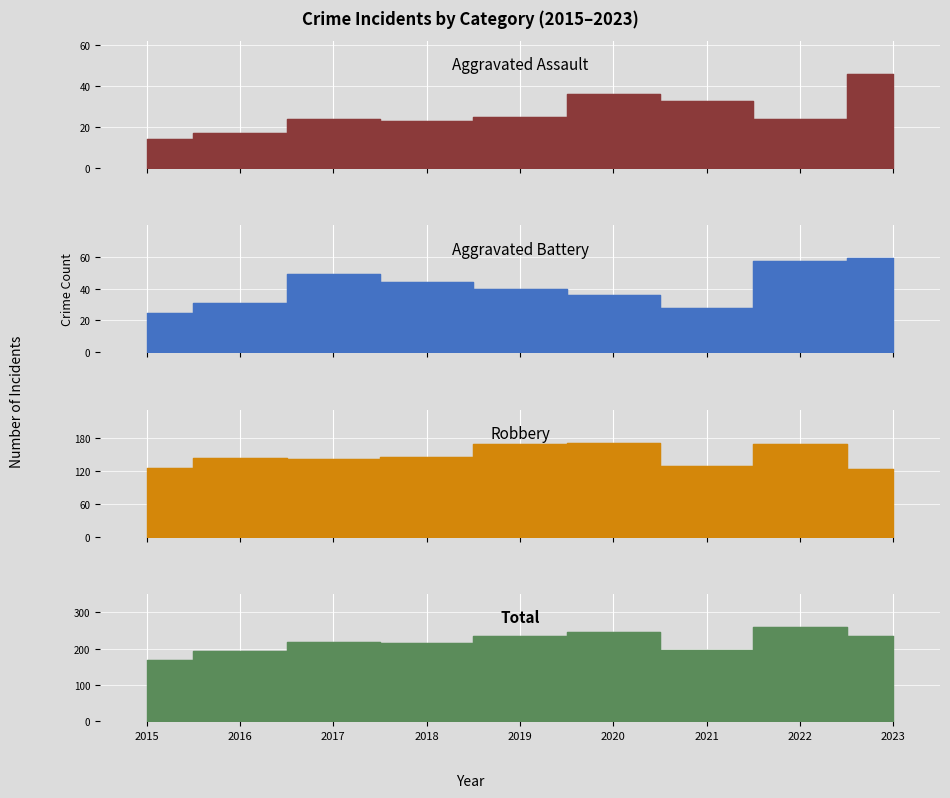

What is the value of the Aggravated Battery point at the 8th from the left?

57